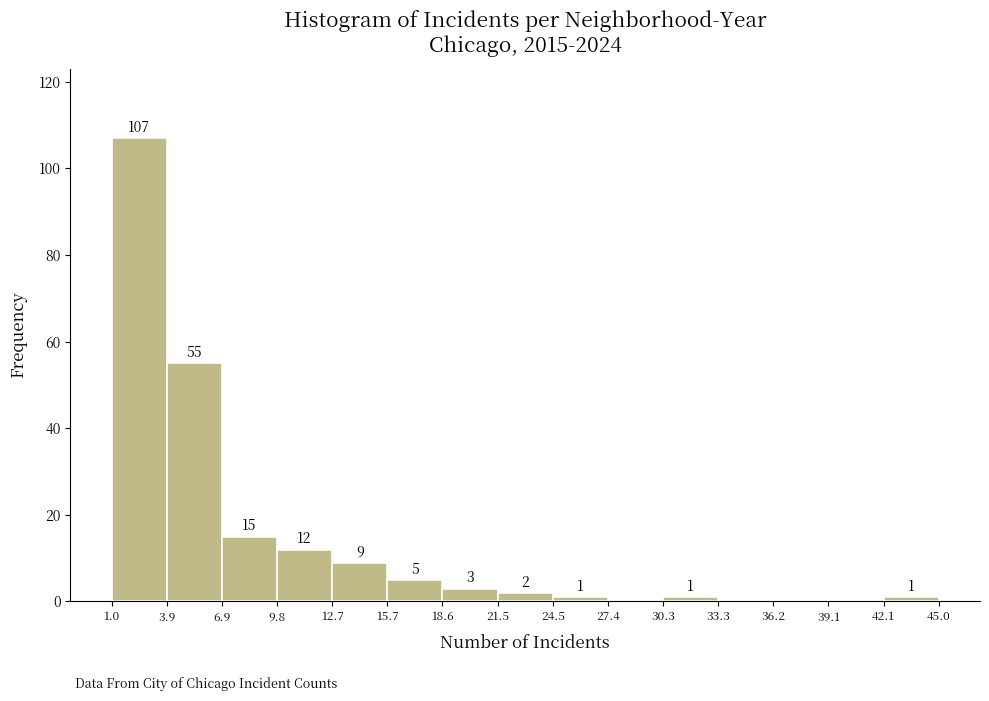

Over which range of the x-axis is the bar tallest?

1.0 to 3.9